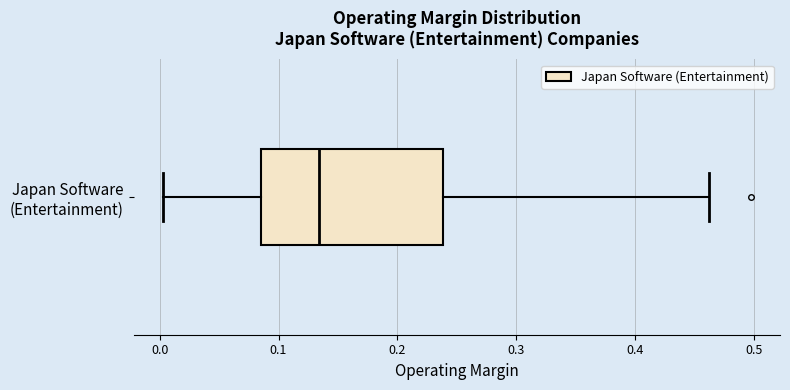

Read this box plot against the x-axis: the position of the median line, the range covered by the box, and the ends of both whiskers. The values are not printed on the chart, so give them approximately, as read against the axis.

median 0.13, box 0.09 to 0.24, whiskers 0.00 to 0.46